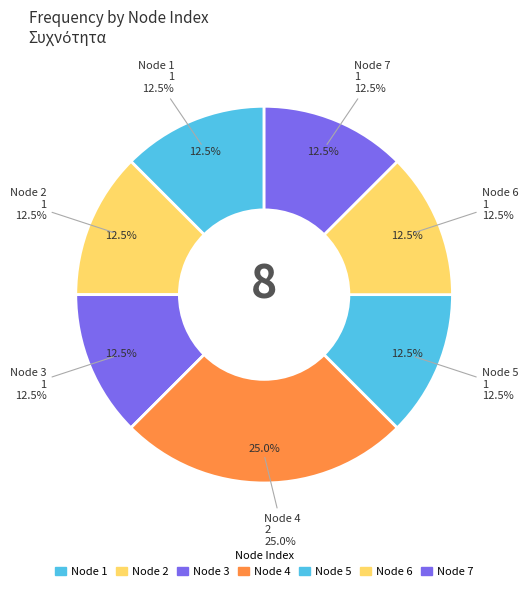

Is it true that 6 is 23% of the pie?

False